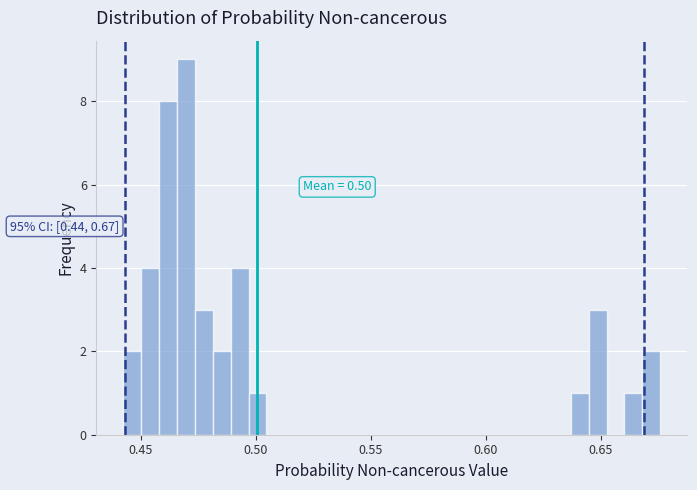

Around what value on the x-axis is the tallest bar? Give the approximate position of its centre, as read against the axis.

0.470